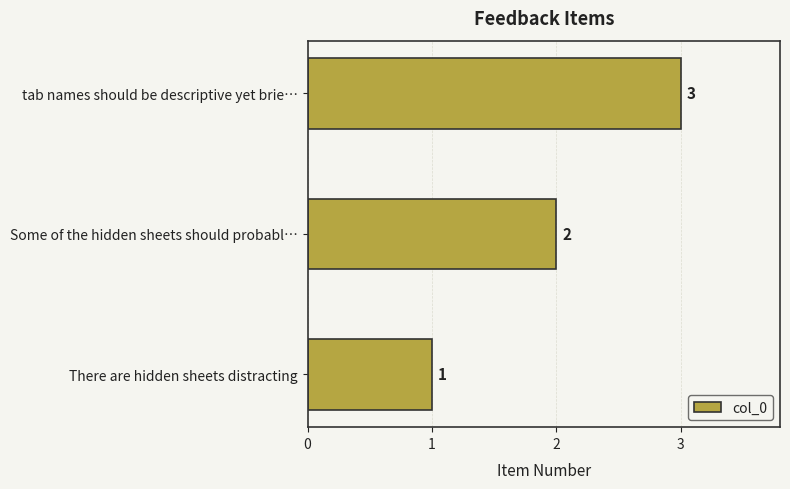

What is the sum of all values?

6